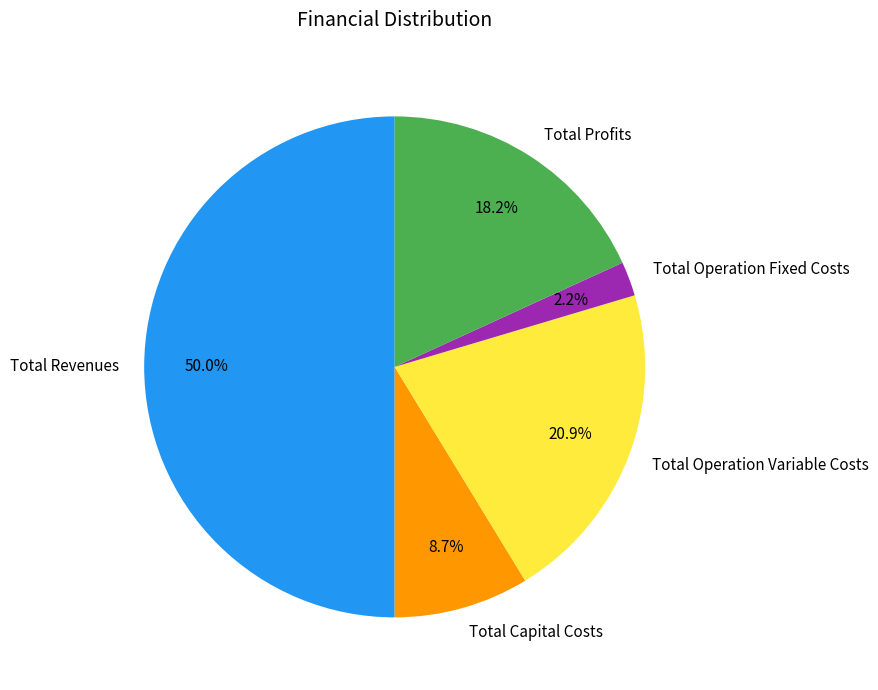

Rank the categories by value from highest to lowest.

Total Revenues, Total Operation Variable Costs, Total Profits, Total Capital Costs, Total Operation Fixed Costs